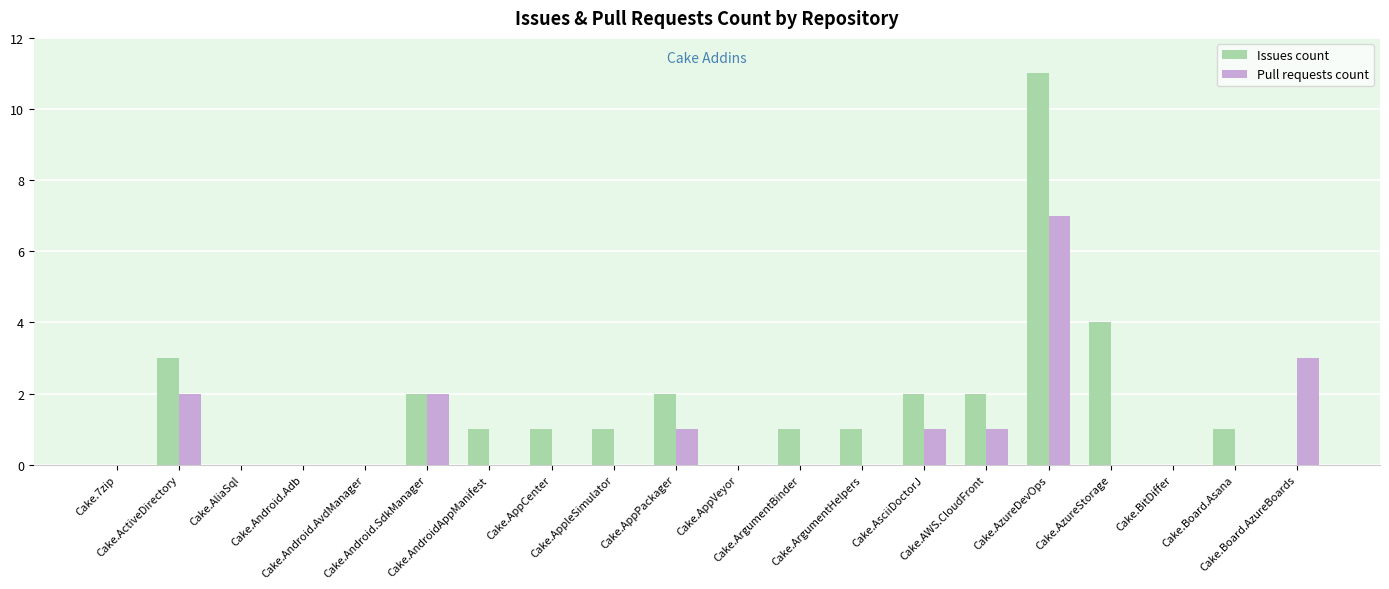

What is the greatest value displayed?

11